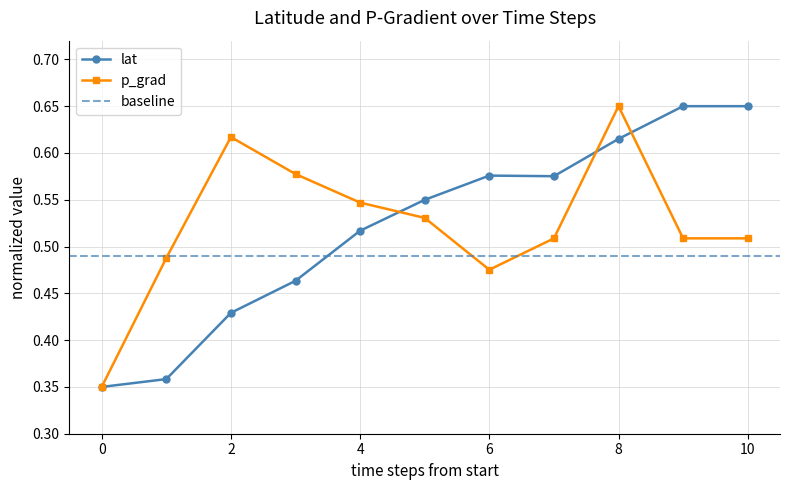

At which label does lat reach its minimum?

0